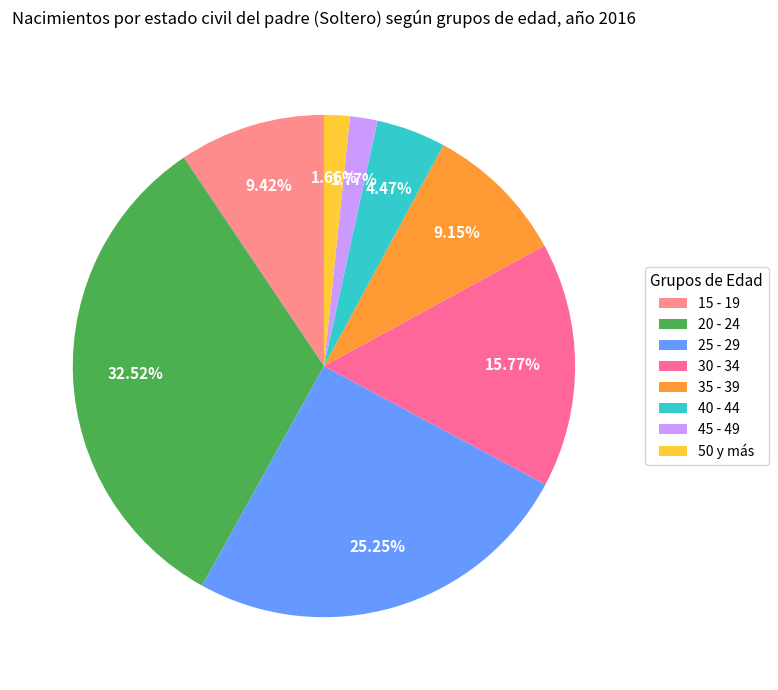

Approximately how many times larger is the value at 30 - 34 compared to 45 - 49?

8.9